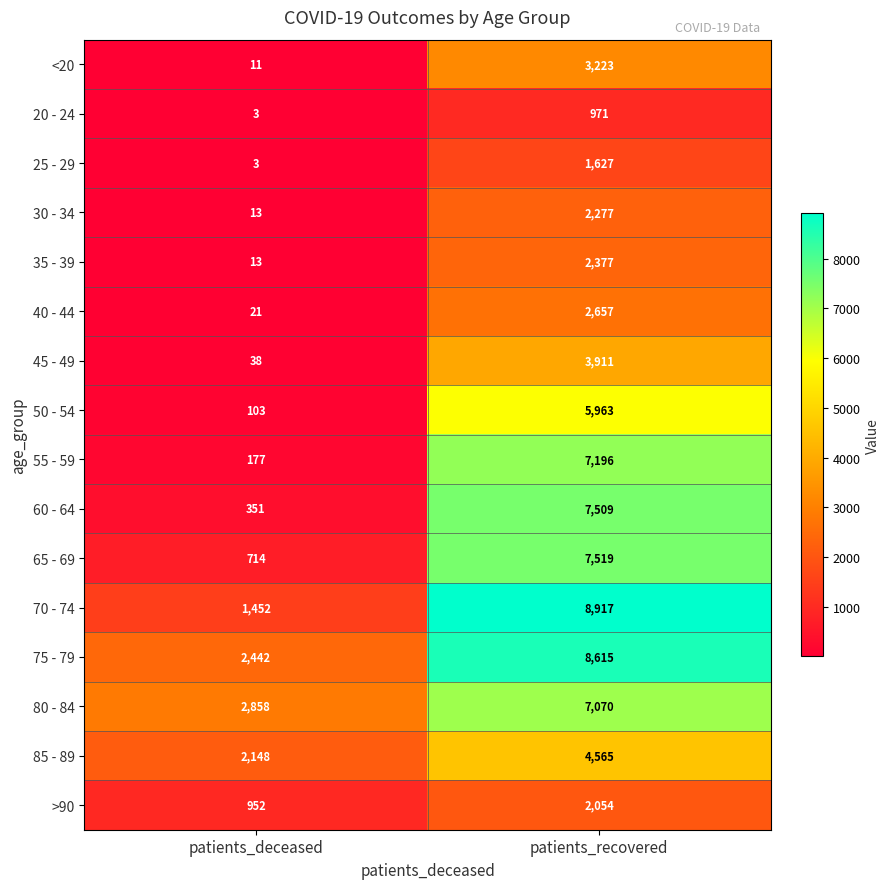

Which series has the largest range (max minus min)?

70 - 74